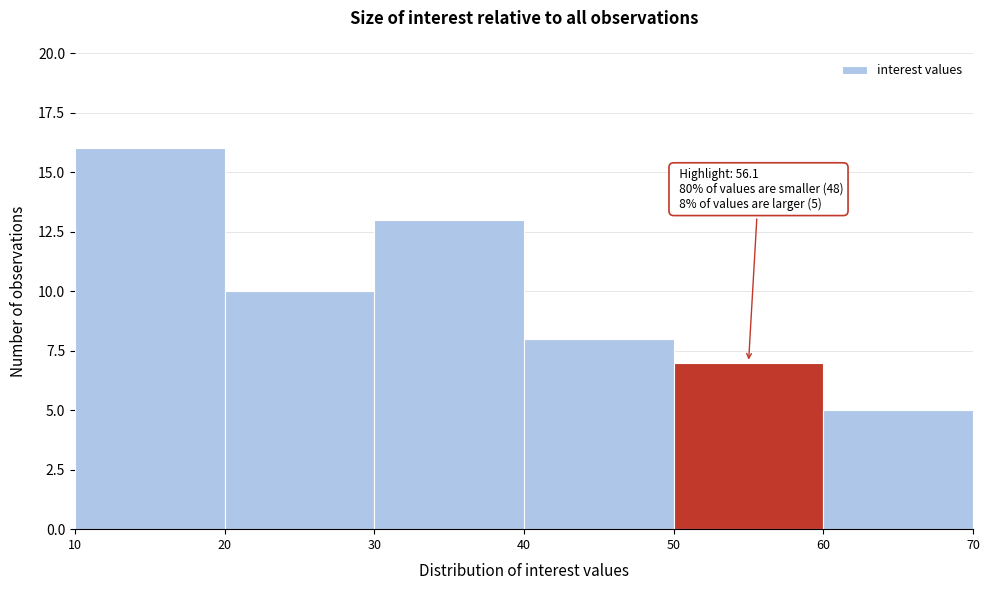

Which range on the x-axis has the tallest bar?

10 to 20